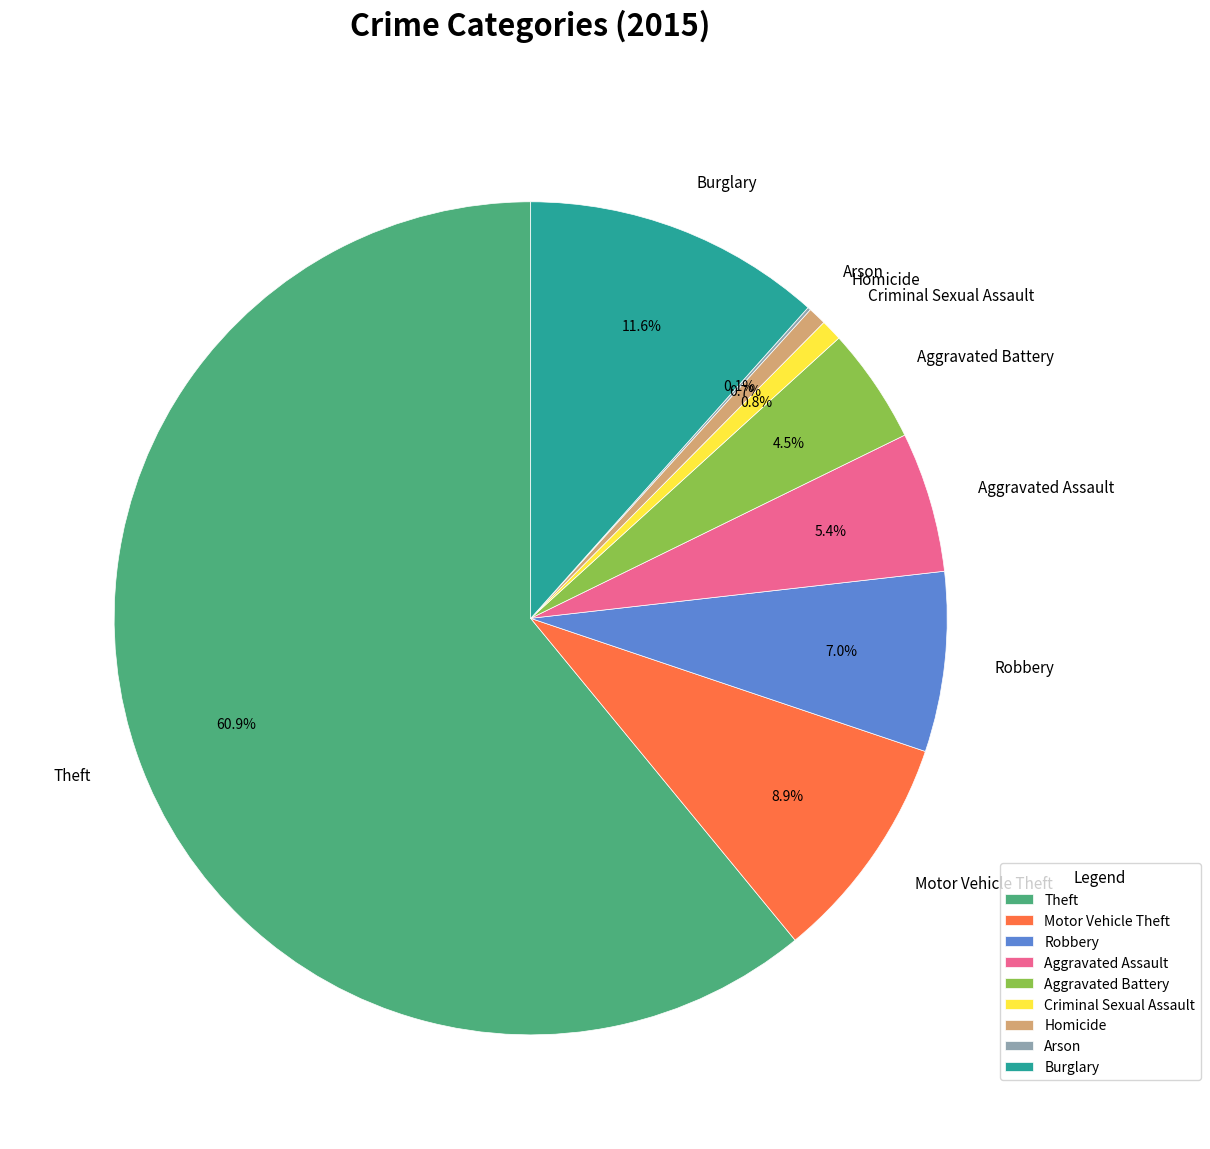

Is it true that Motor Vehicle Theft is 1% of the pie?

False